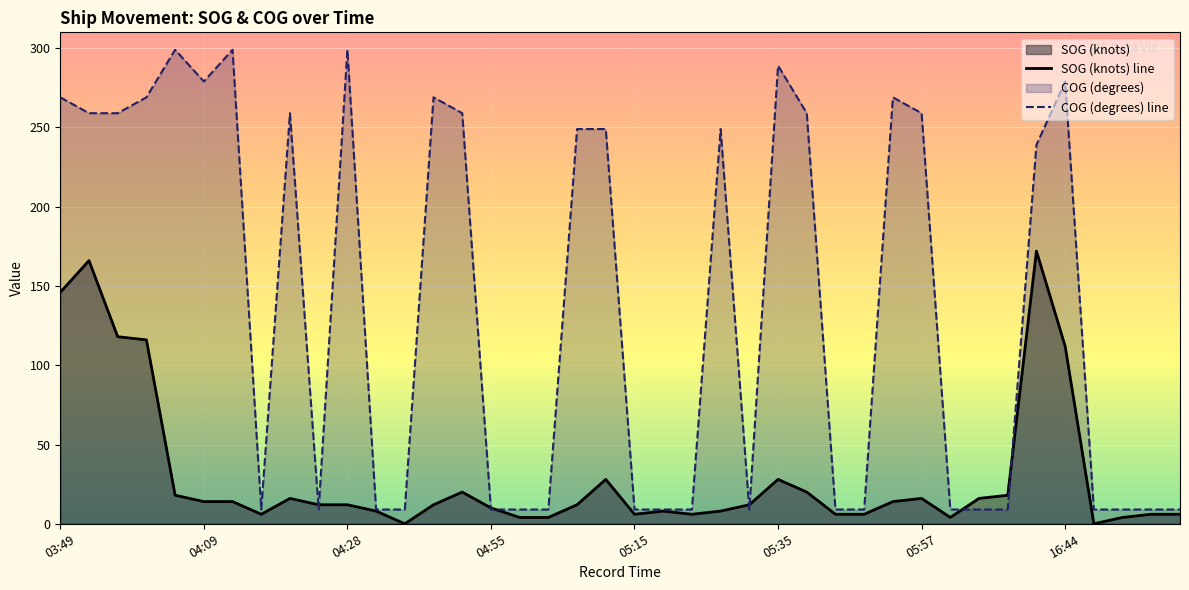

What is the label of the 1st point from the right?

39